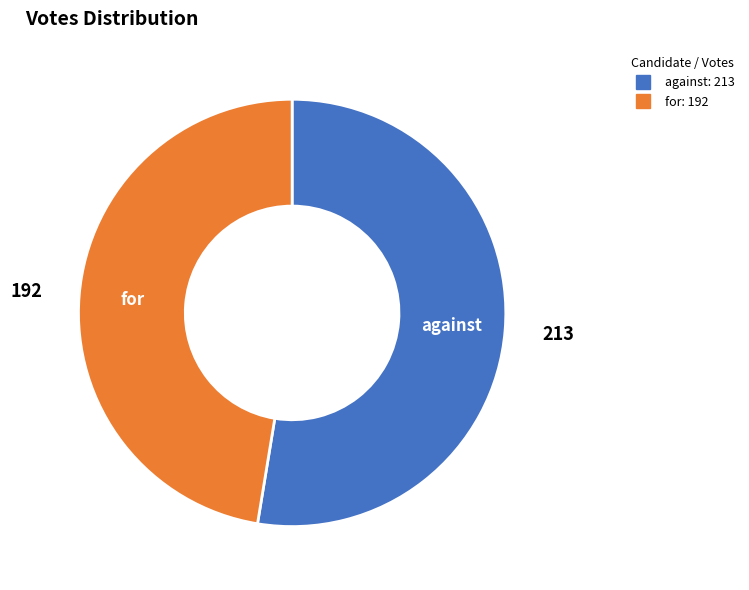

True or false: against accounts for 62% of the total.

False